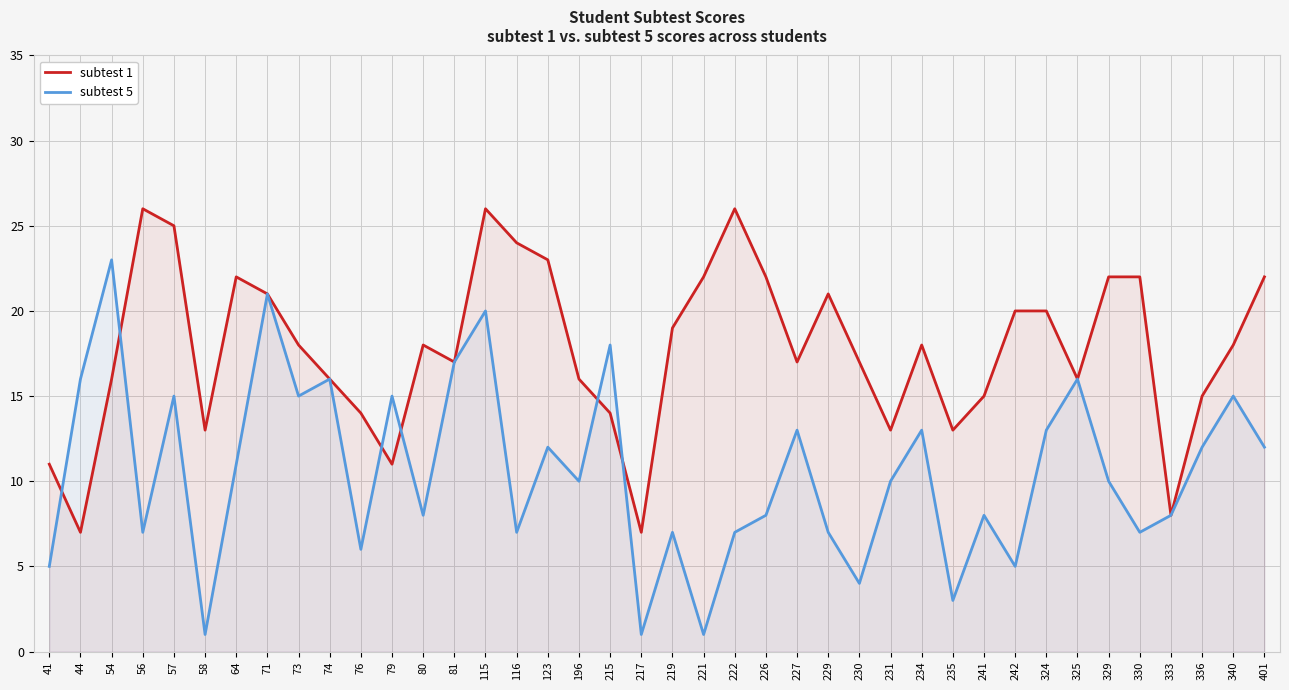

At which category does subtest 1 reach its first local valley?

44